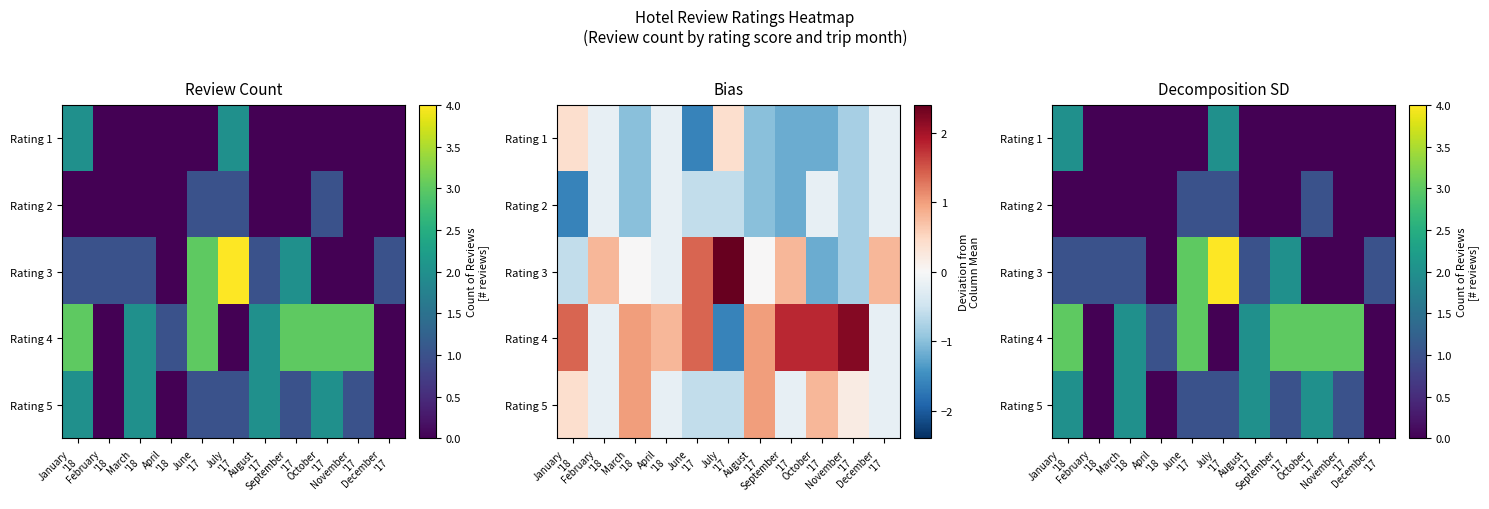

At which label is Rating 3 closest to 2?

September '17